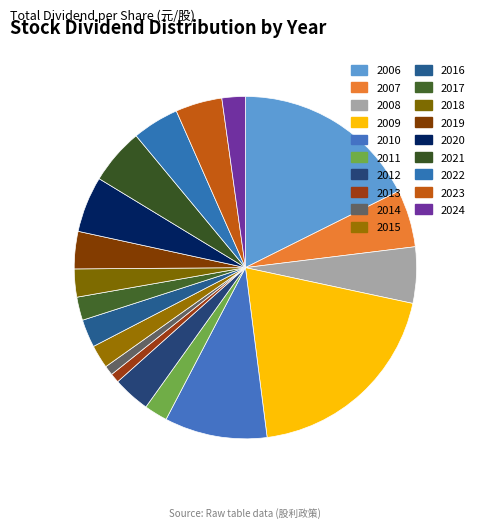

How many slices are in this pie chart?

19